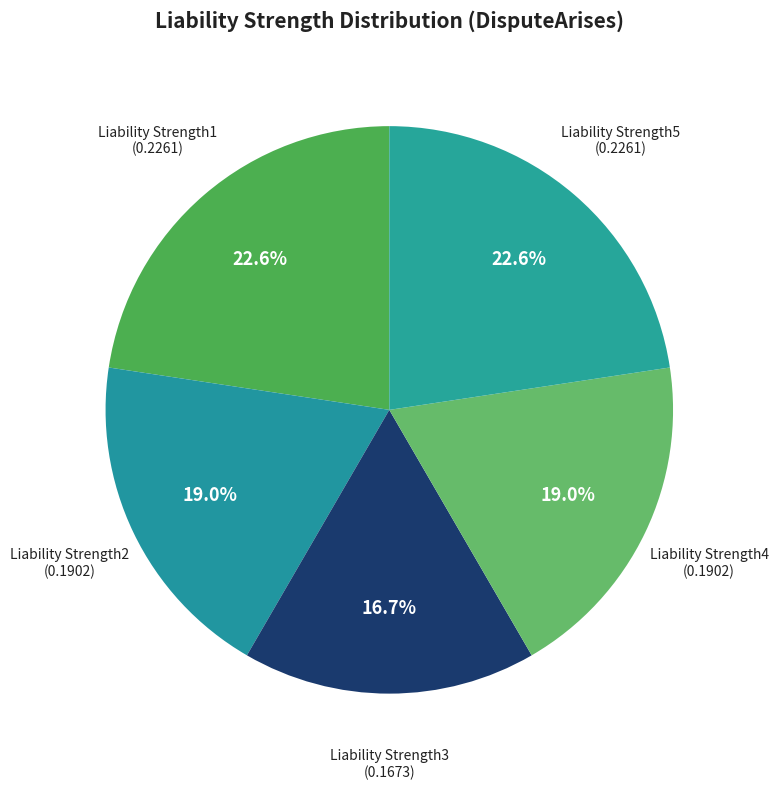

Count the number of slices in the pie.

5